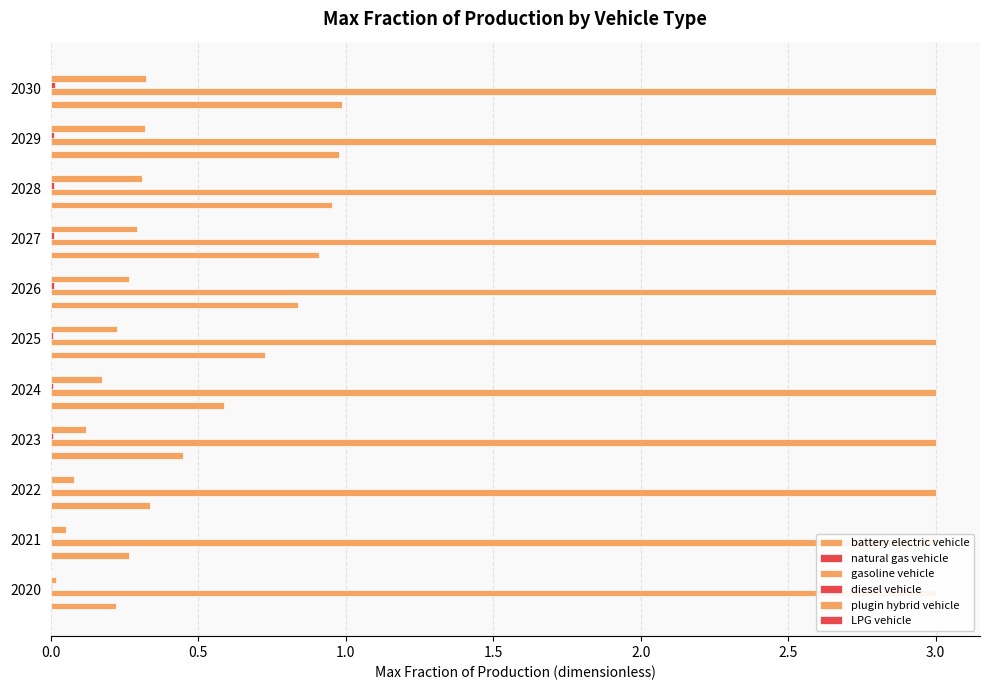

Which series changed the most between 1.0 and 2.5?

battery electric vehicle